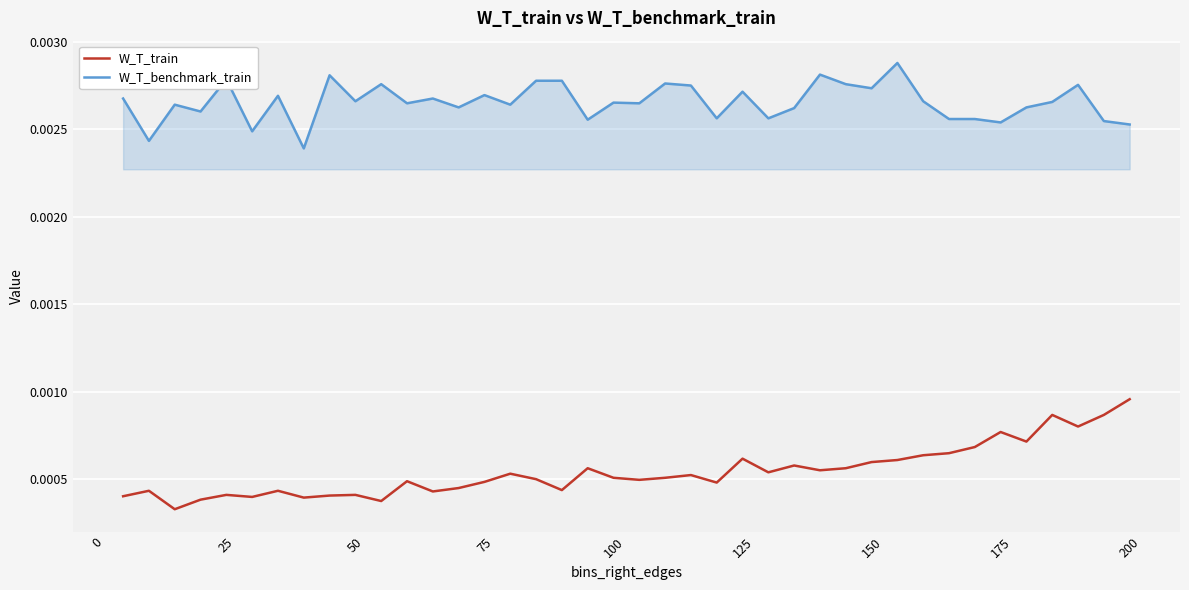

True or false: W_T_train and W_T_benchmark_train intersect in this chart.

False